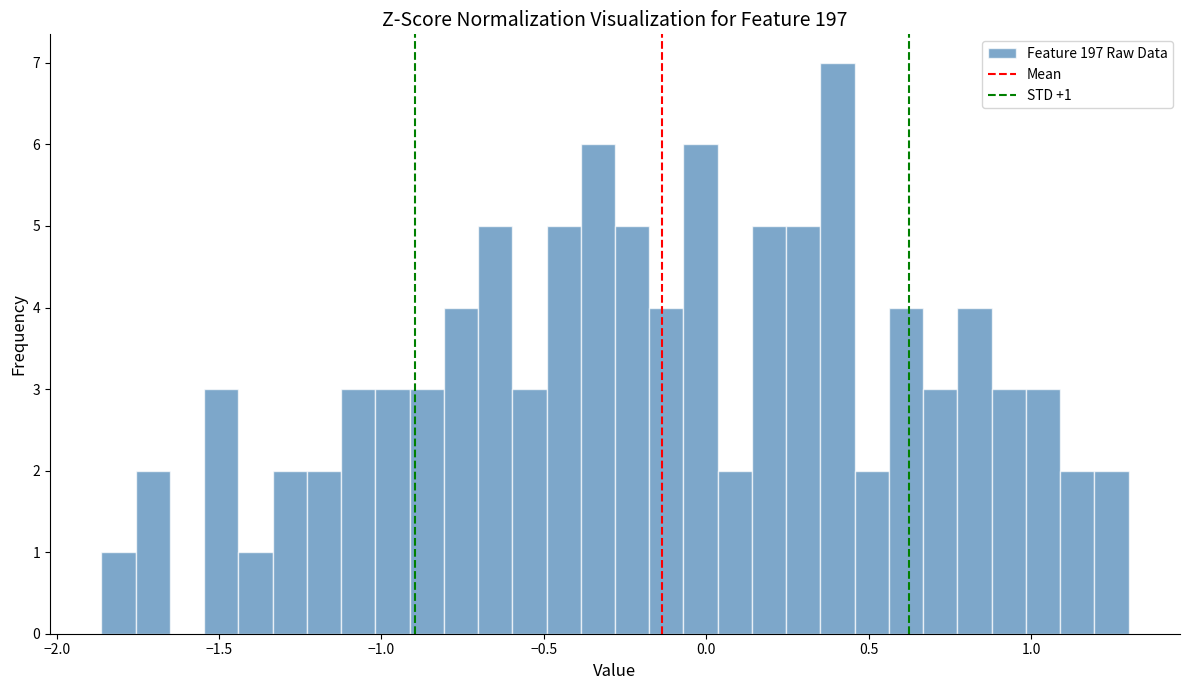

Around what value on the x-axis is the tallest bar? Give the approximate position of its centre, as read against the axis.

0.40